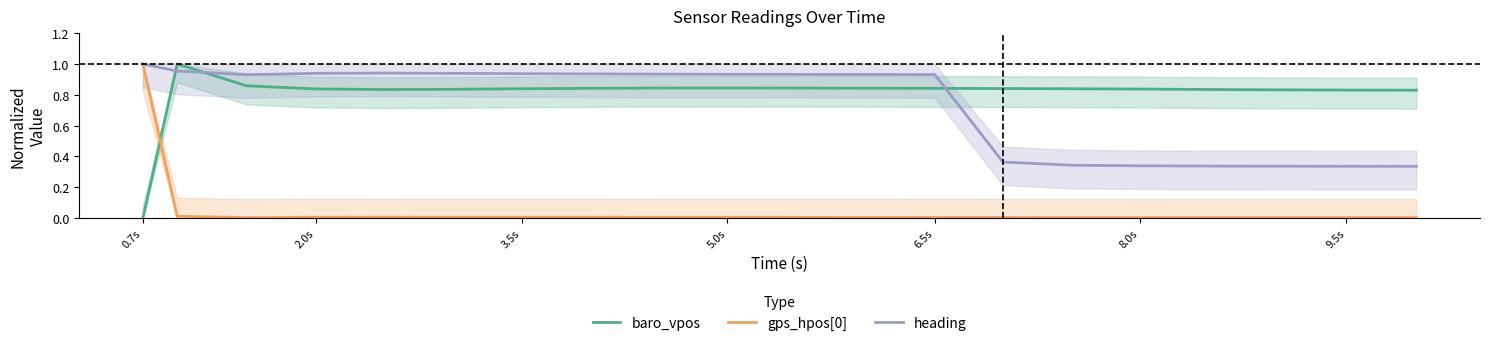

Which category has the highest value in the heading series?

0.7s